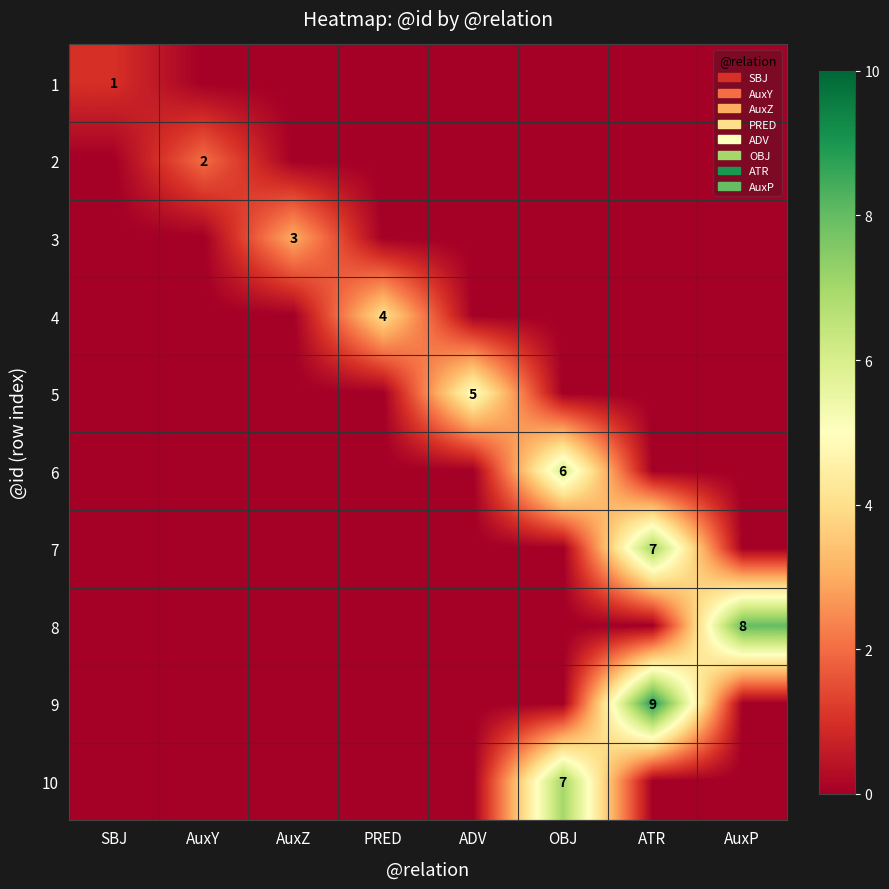

What is the sum of all 6 values?

6